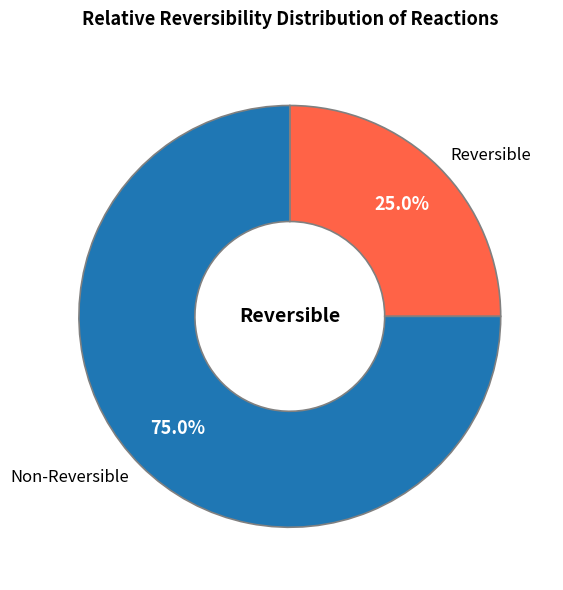

To the nearest percent, what is the difference between the largest and smallest slice percentages?

50%